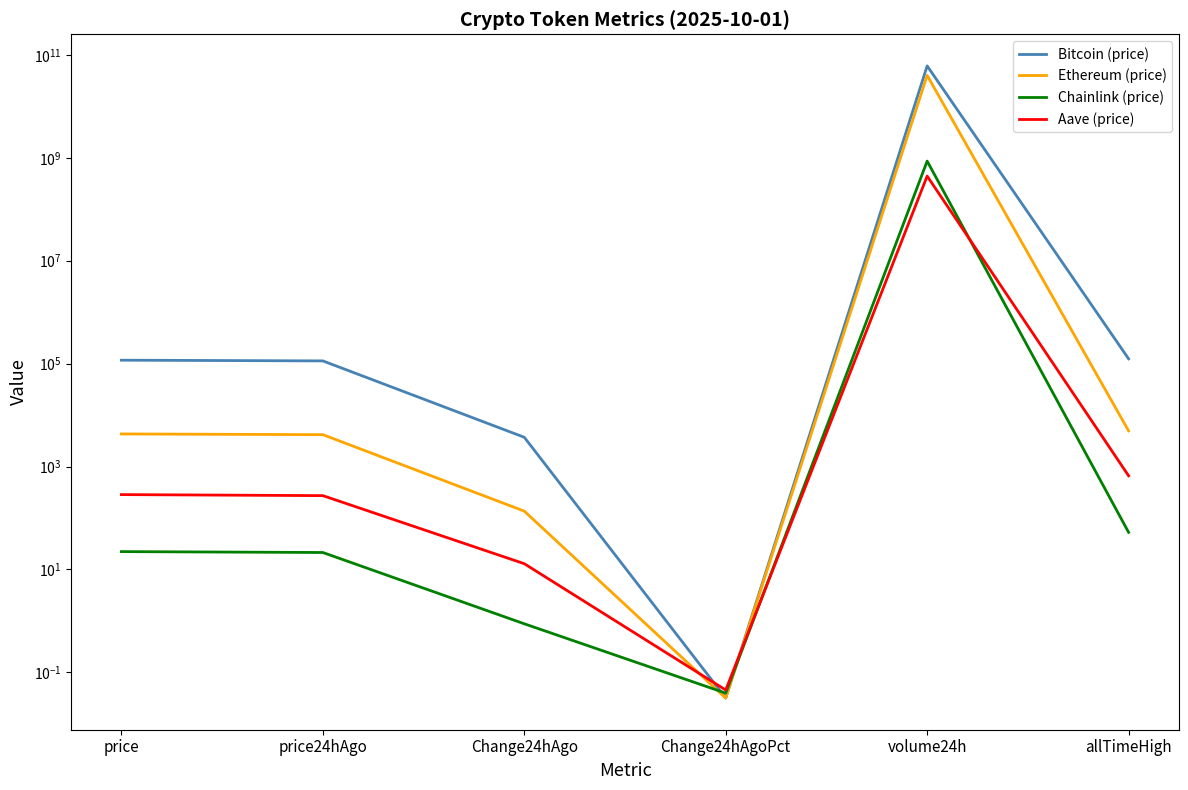

Which label corresponds to the largest value in the chart?

volume24h